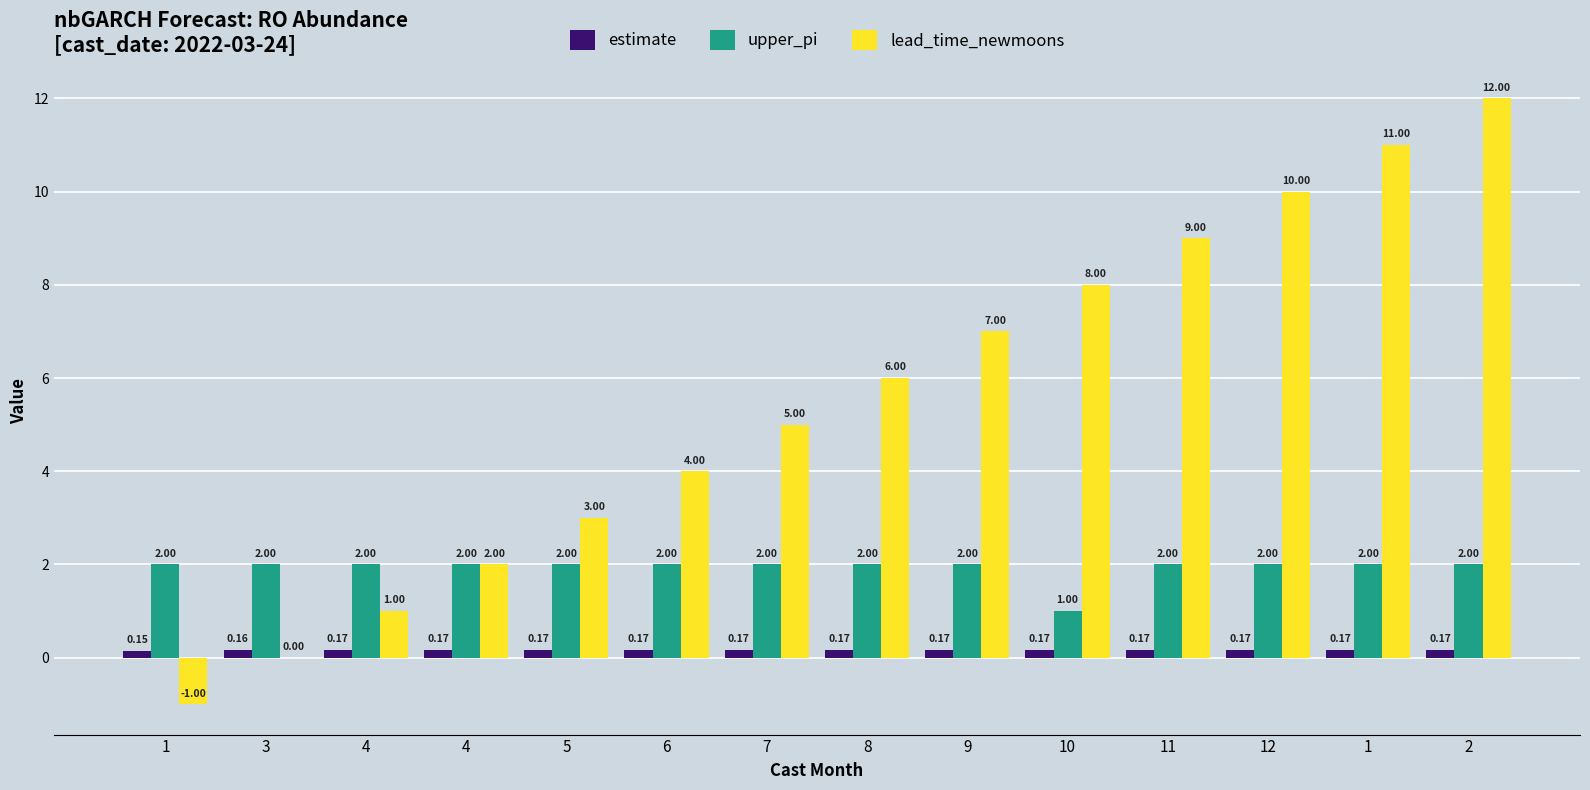

Reading right to left, what are all the values shown in this chart?

estimate: 0.2	0.2	0.2	0.2	0.2	0.2	0.2	0.2	0.2	0.2	0.2	0.2	0.2	0.1
upper_pi: 2.0	2.0	2.0	2.0	1.0	2.0	2.0	2.0	2.0	2.0	2.0	2.0	2.0	2.0
lead_time_newmoons: 12.0	11.0	10.0	9.0	8.0	7.0	6.0	5.0	4.0	3.0	2.0	1.0	0.0	-1.0